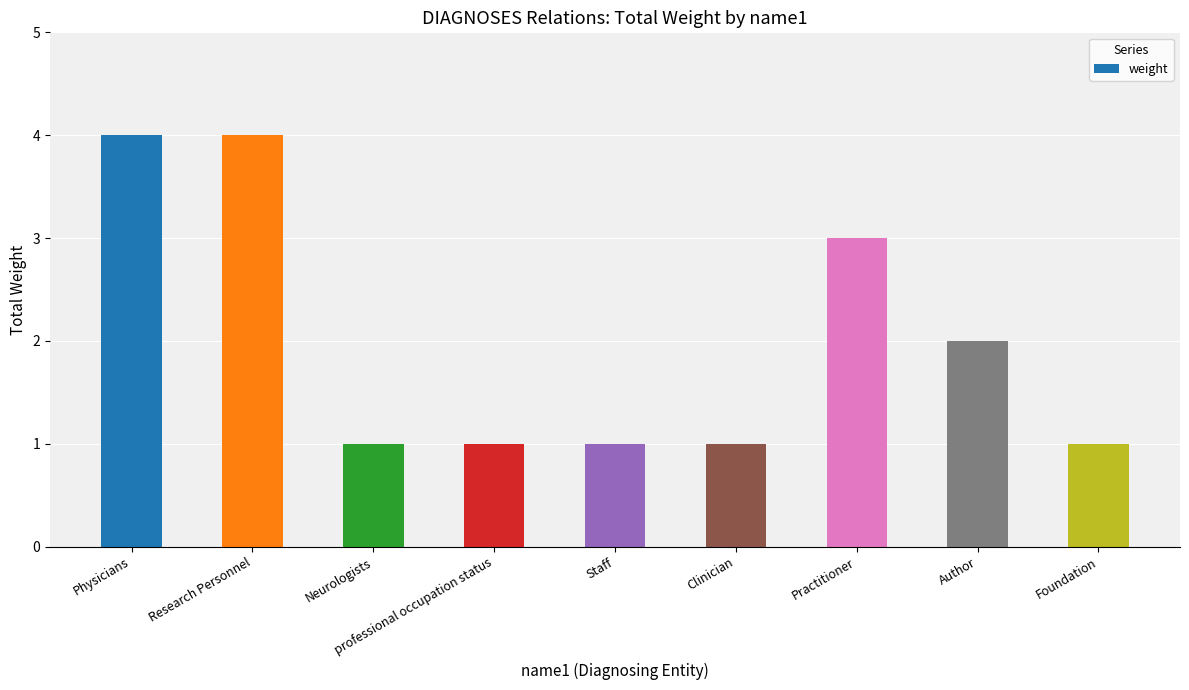

What is the difference between the second highest and second lowest values?

3